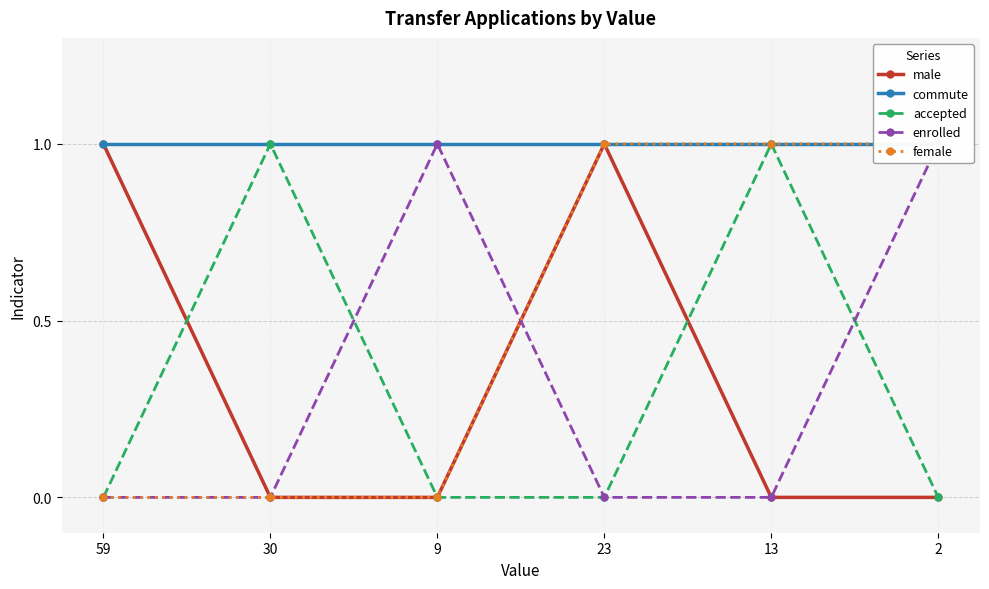

What position from the left is 2?

6